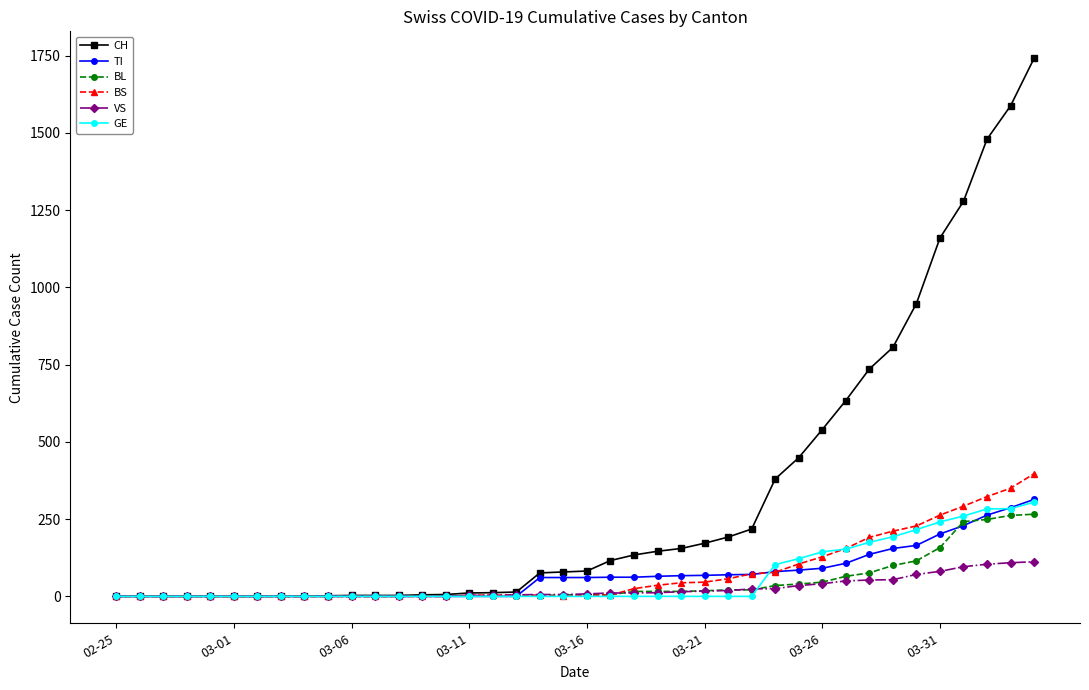

What are all the series names shown in the legend?

CH, TI, BL, BS, VS, GE